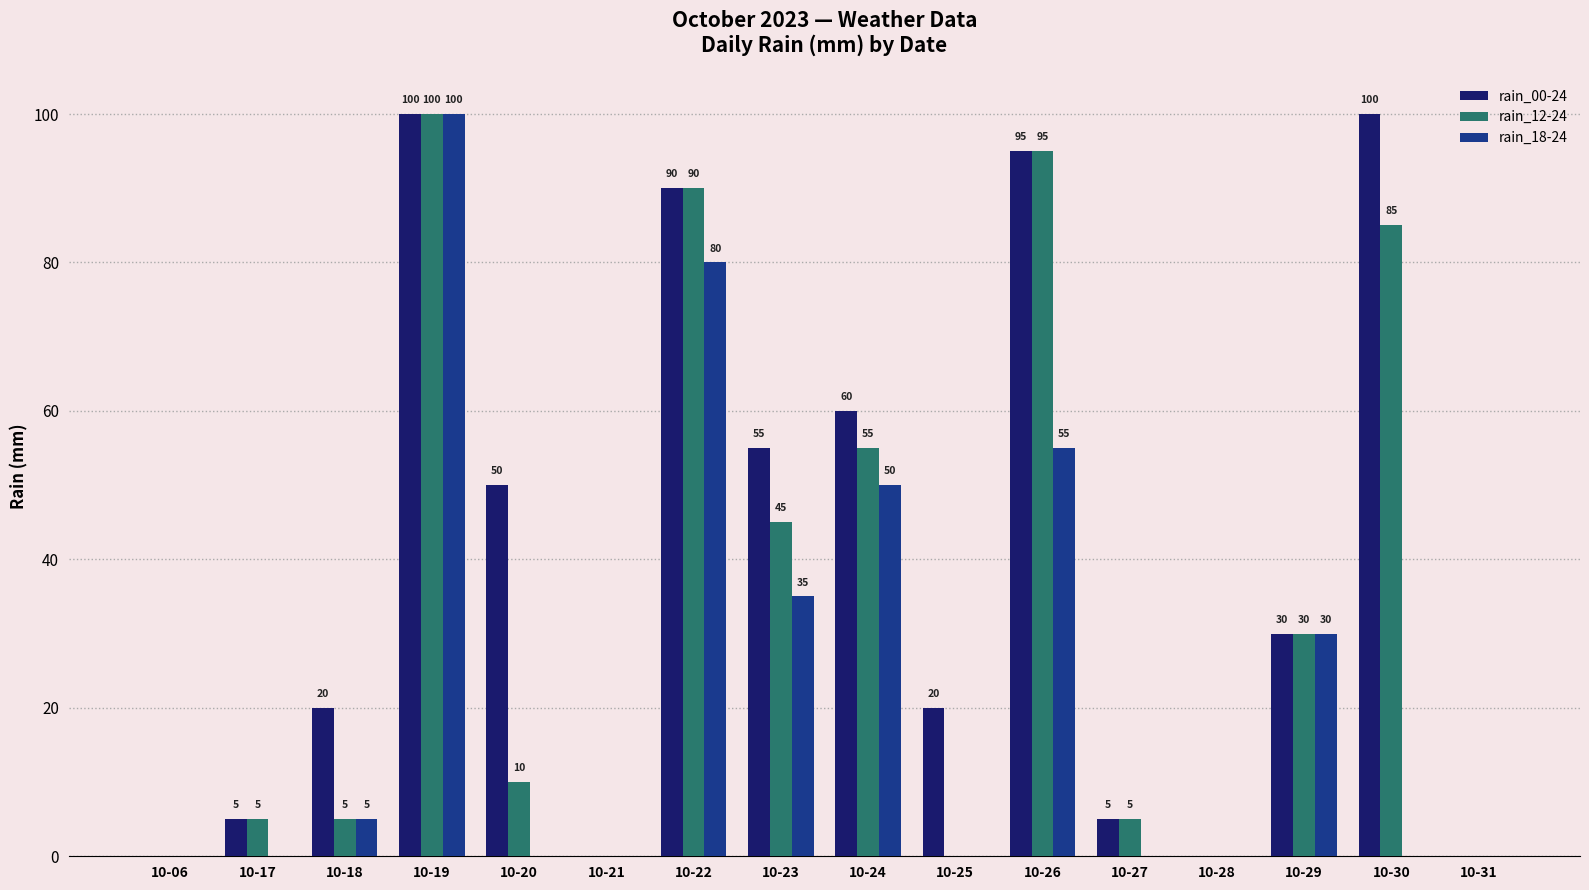

Between 10-18 and 10-23, which series saw the biggest shift?

rain_12-24